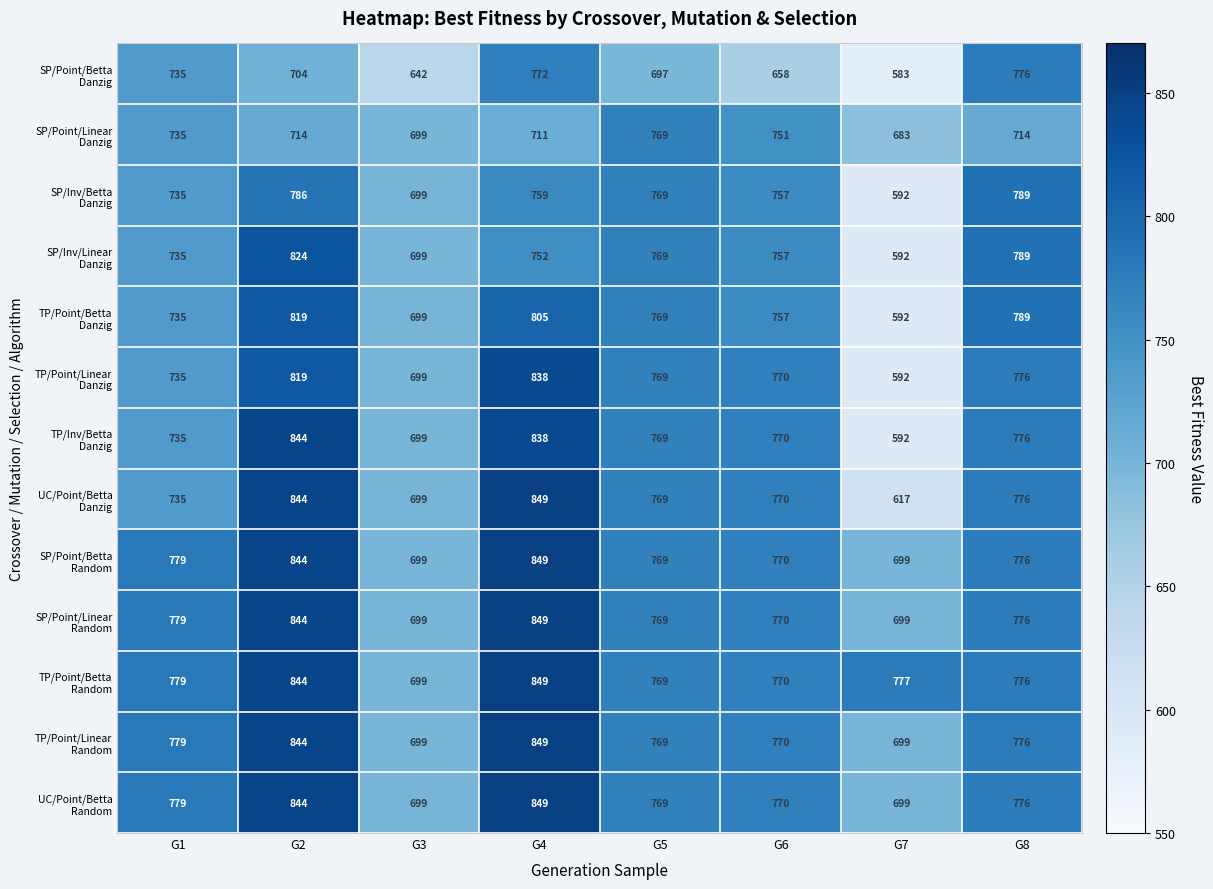

Which label corresponds to the smallest value in the chart?

G7